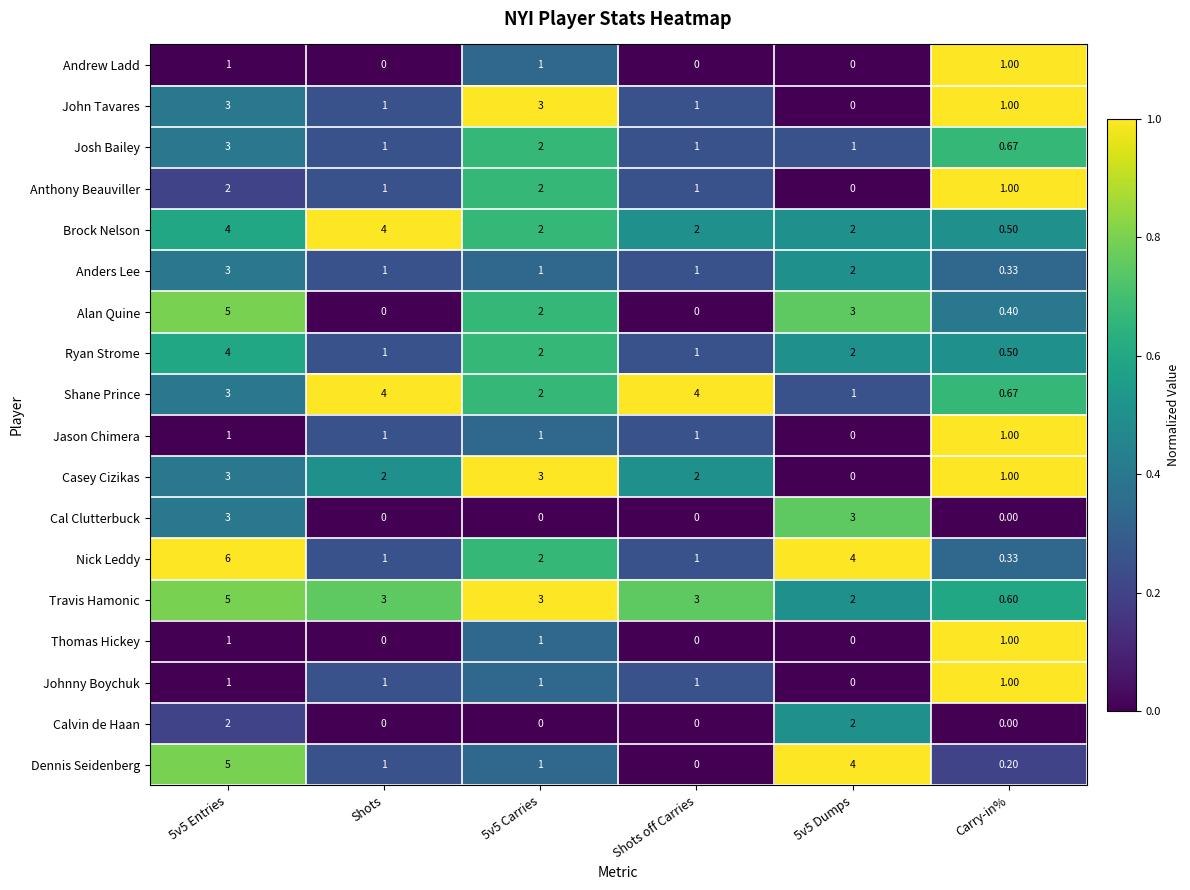

Which series has the largest total across all categories?

Travis Hamonic